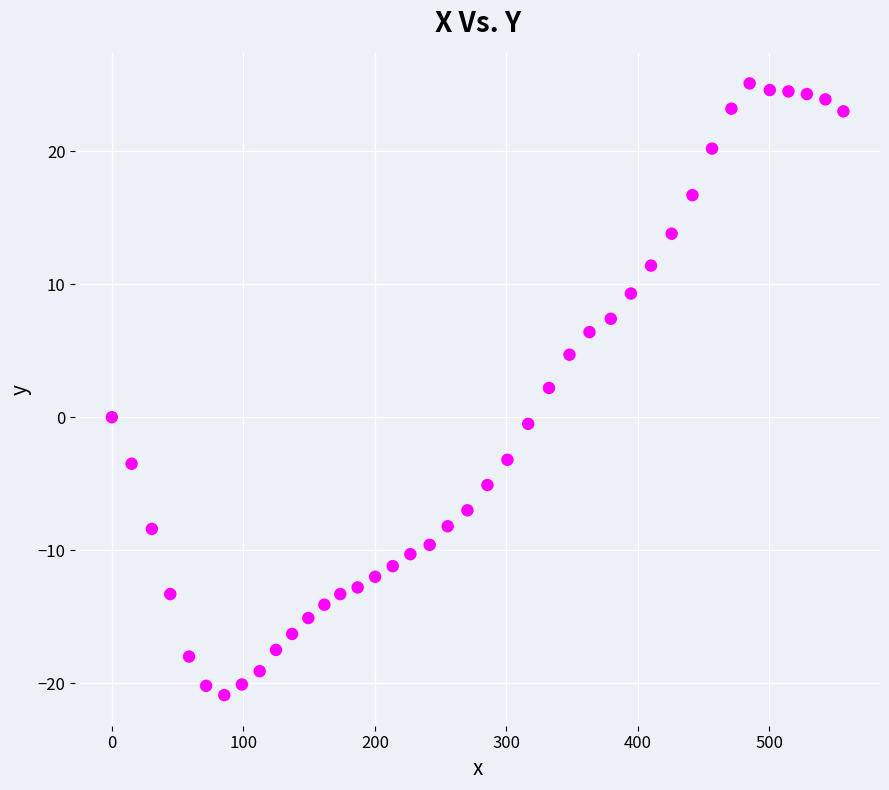

What is the range of Y values (max minus min)?

46.0